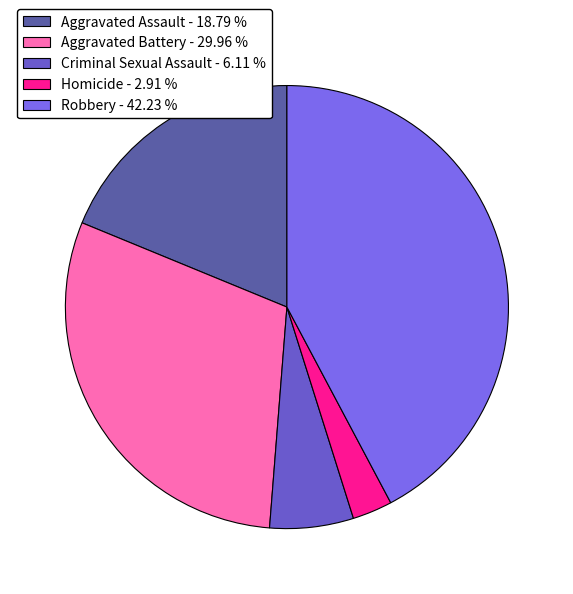

How many slices are in this pie chart?

5